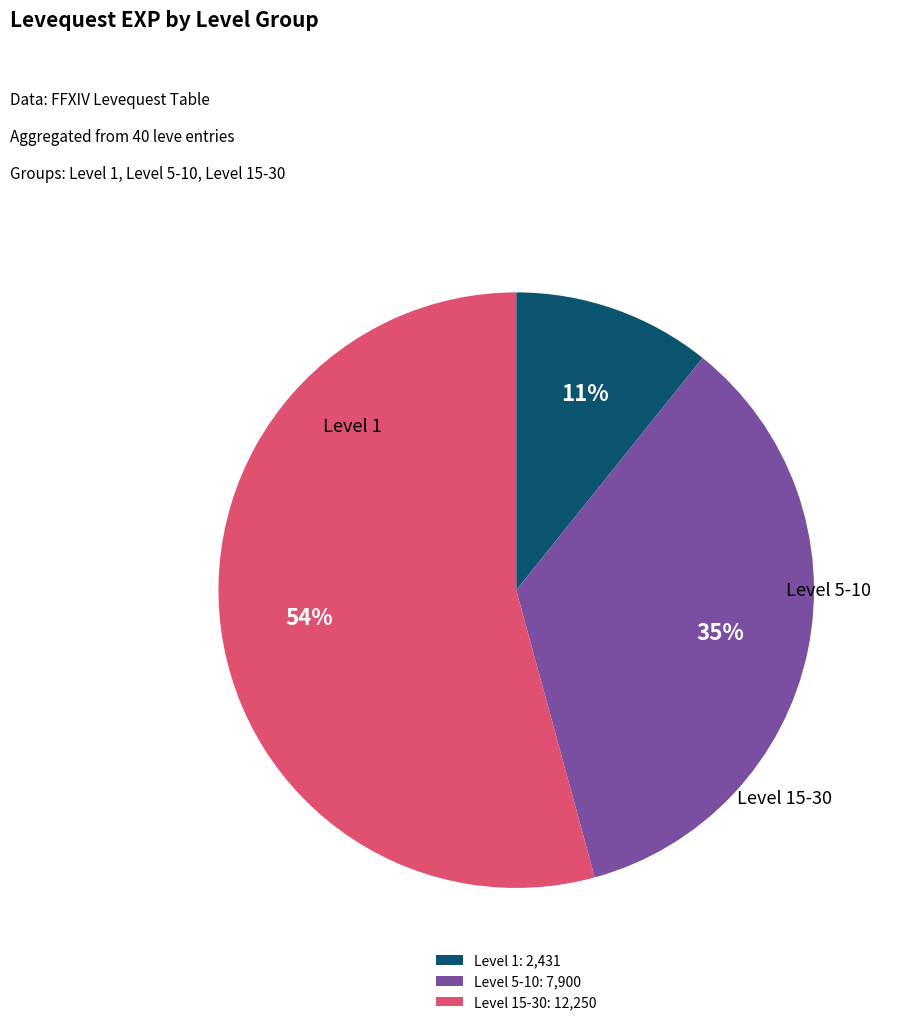

Which slice is the smallest?

Level 1: 2,431